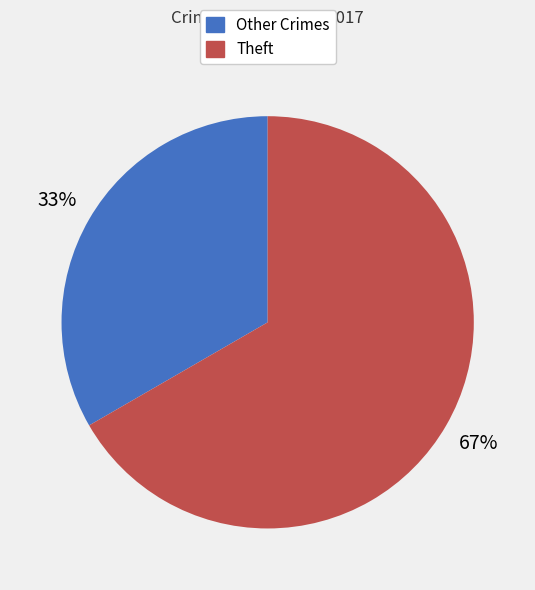

How many segments does this pie chart have?

2